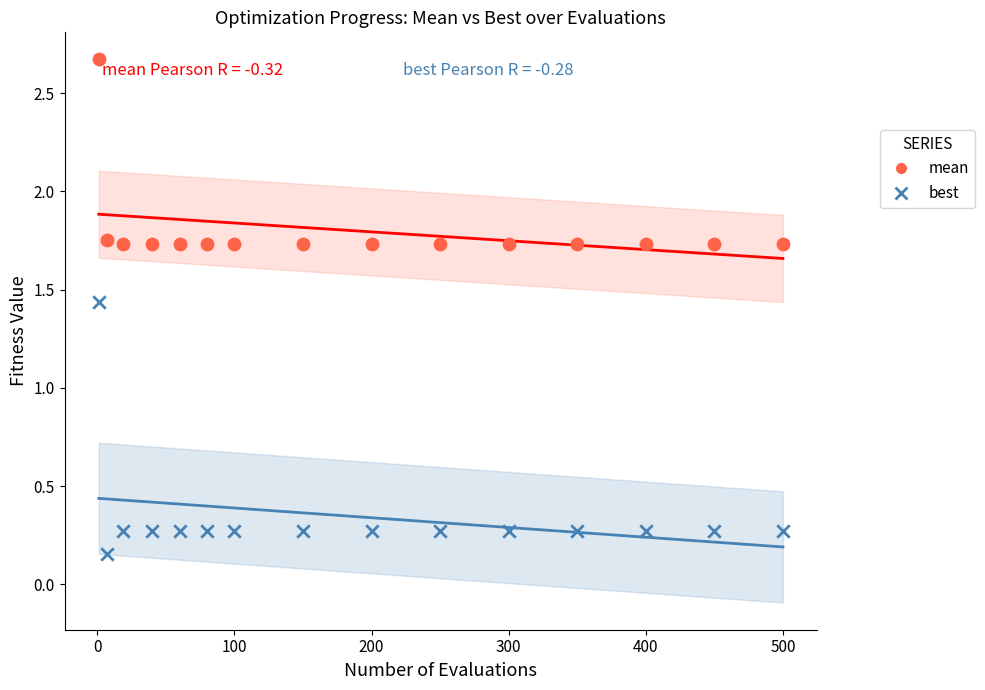

Which series reaches the minimum Y coordinate?

best